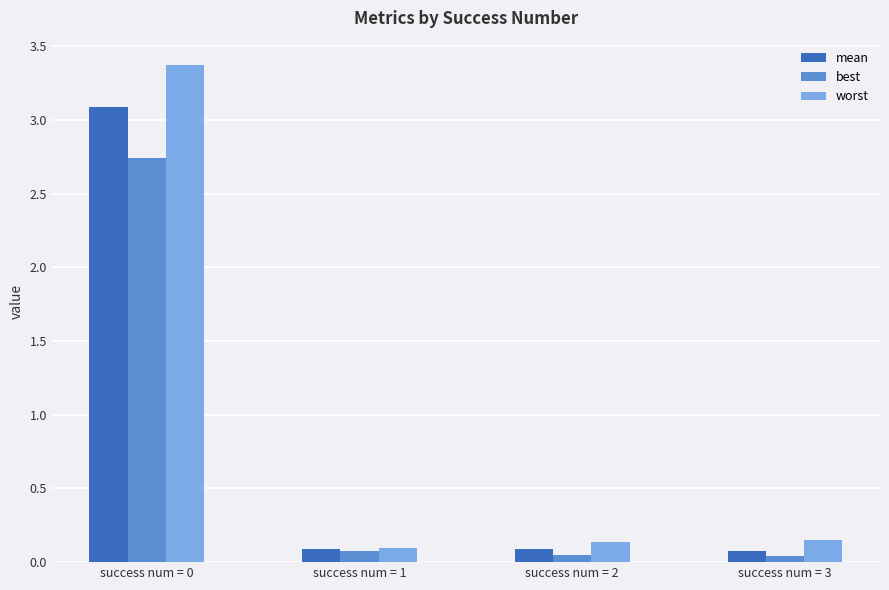

What is the difference between the maximum and minimum values in the mean series?

3.0